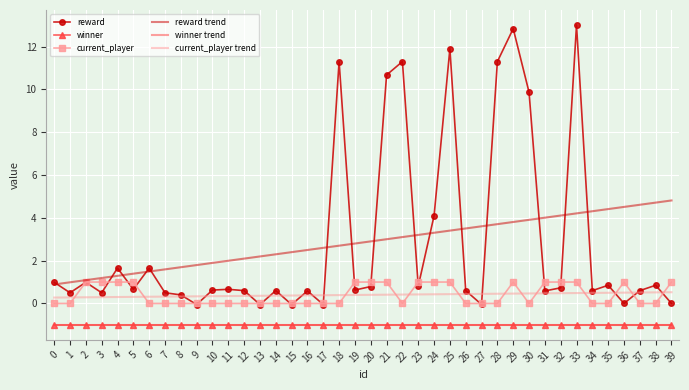

What is the sum of the current_player values at 21 and 35?

1.0